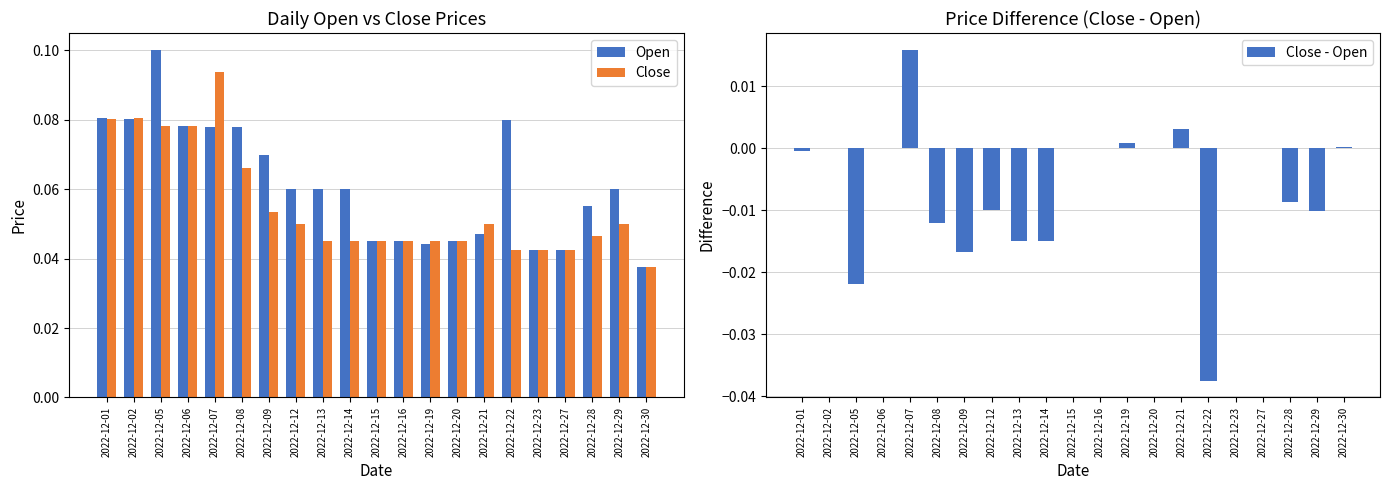

What is the difference between the maximum and minimum values in the Open series?

0.1